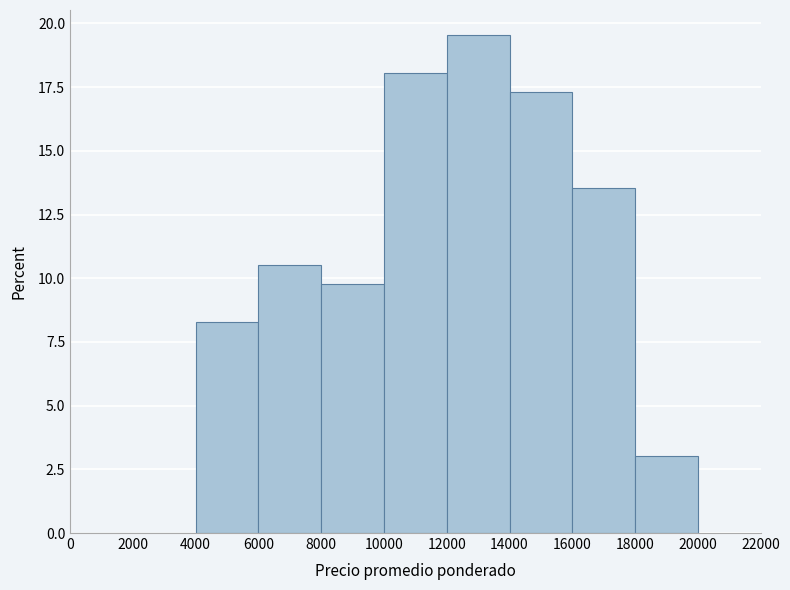

Reading left to right, transcribe this chart: for each bar, give the range it covers on the x-axis and its height. The values are not printed on the chart, so give them approximately, as read against the axis.

0 to 2000: 0
2000 to 4000: 0
4000 to 6000: 8.5
6000 to 8000: 10.5
8000 to 10000: 10.0
10000 to 12000: 18.0
12000 to 14000: 19.5
14000 to 16000: 17.5
16000 to 18000: 13.5
18000 to 20000: 3.0